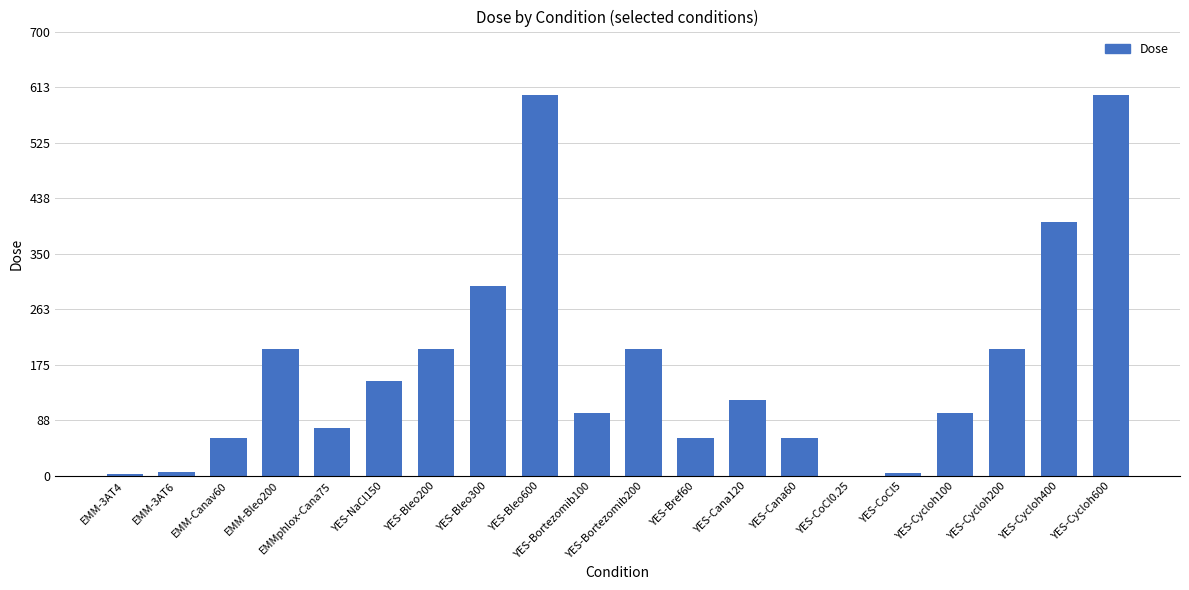

Are the bars horizontal?

No